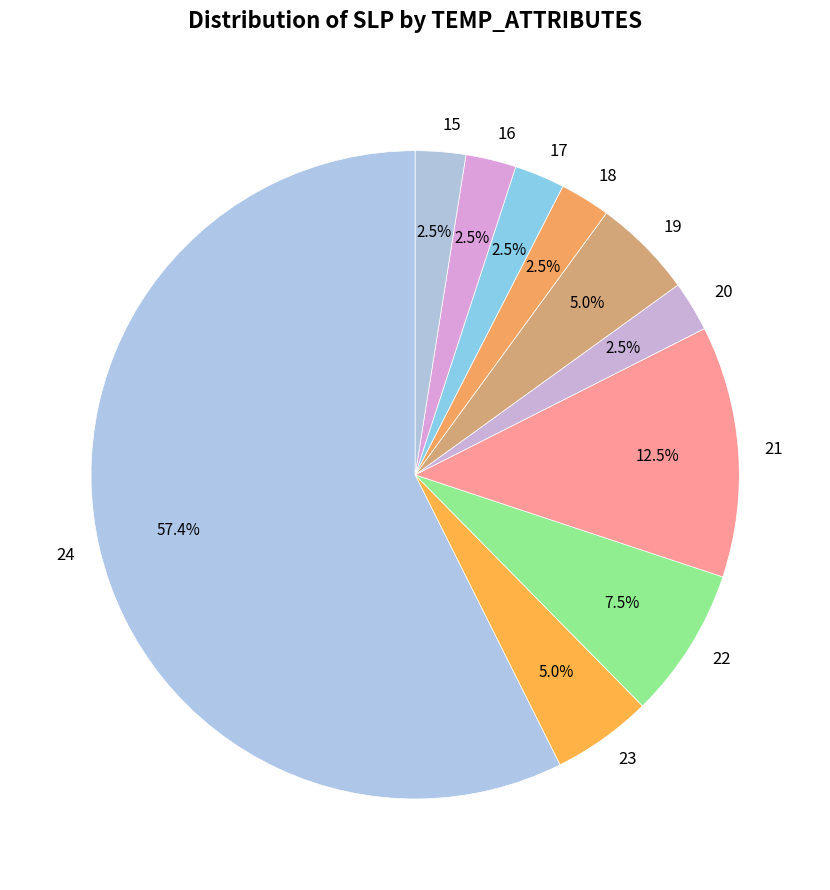

To the nearest percent, what is the average slice percentage?

10%